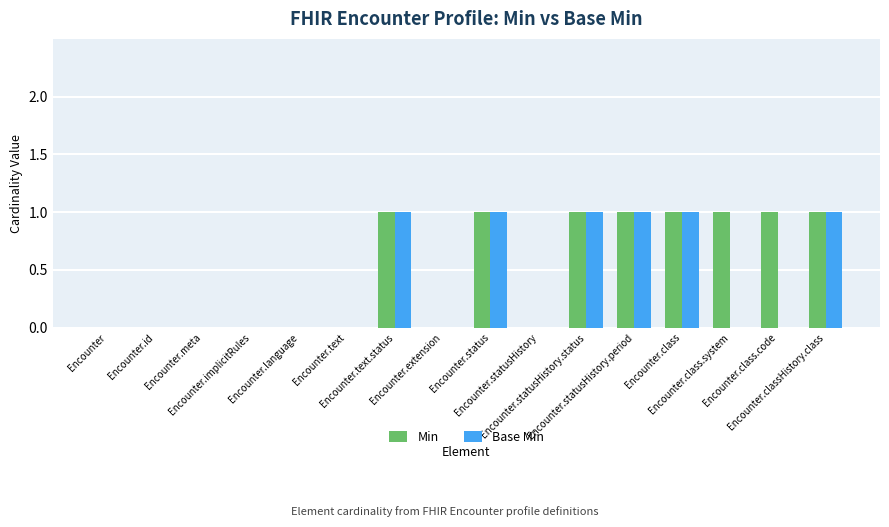

What is the total value across all series at Encounter.statusHistory.period?

2